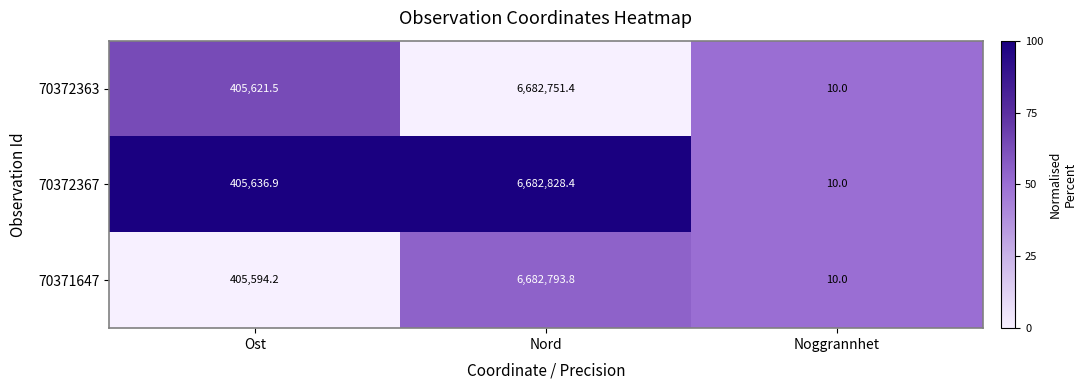

Is it true that 70372367 equals 673055.9 at Ost?

False